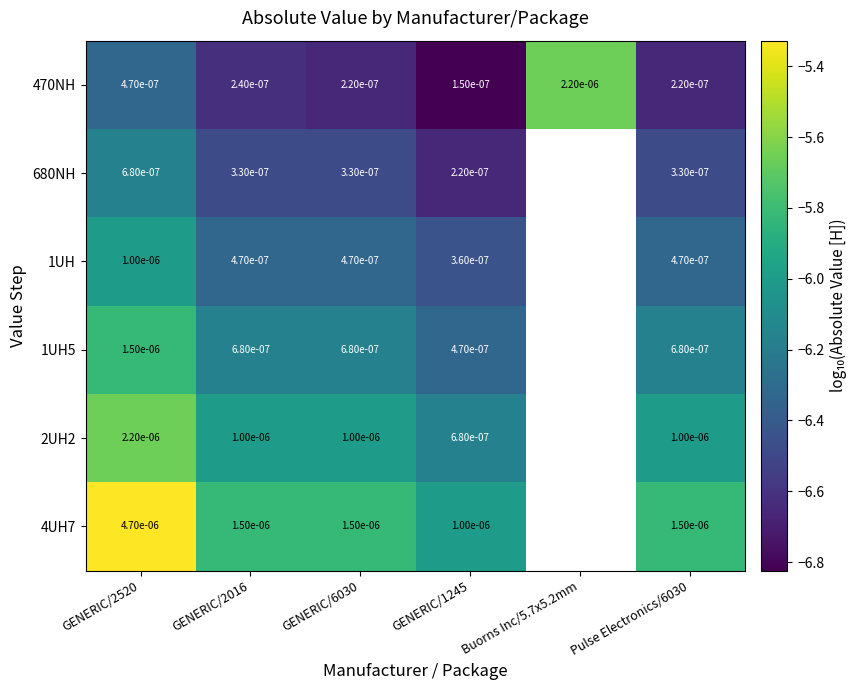

At which label does 1UH5 reach its peak?

GENERIC/2520